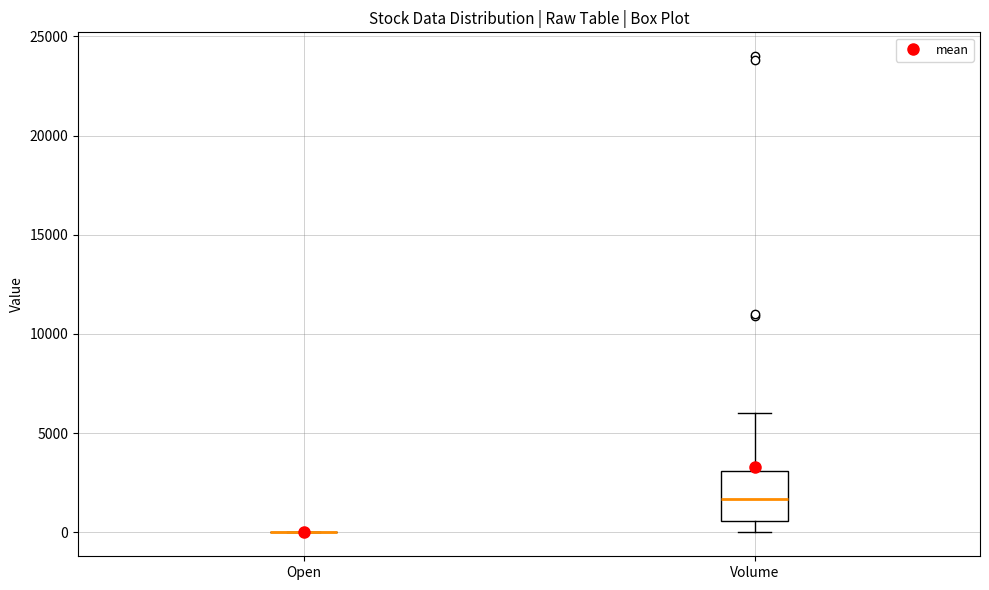

Reading left to right, transcribe this box plot: for each box, give where its median line is, the range the box spans, and where its two whiskers end, as read against the y-axis. The values are not printed on the chart, so give them approximately, as read against the axis.

Open: box collapsed to a line at 0, whiskers 0 to 0
Volume: median 1500, box 500 to 3000, whiskers 0 to 6000